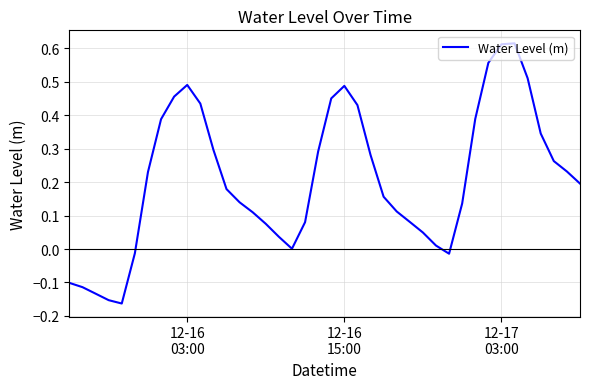

What is the difference between the maximum and minimum values?

0.8